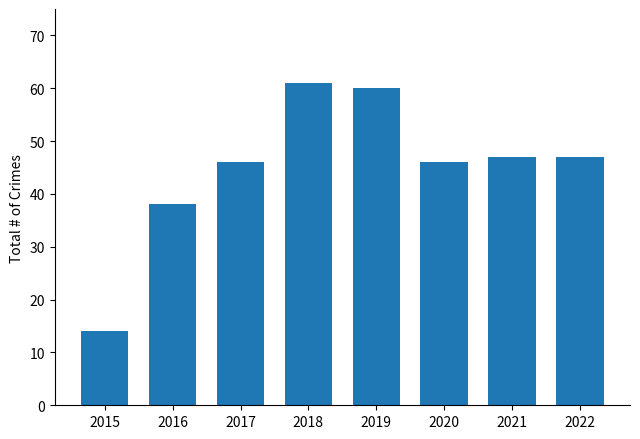

The chart shows a value of 60 at 2019. True or false?

True